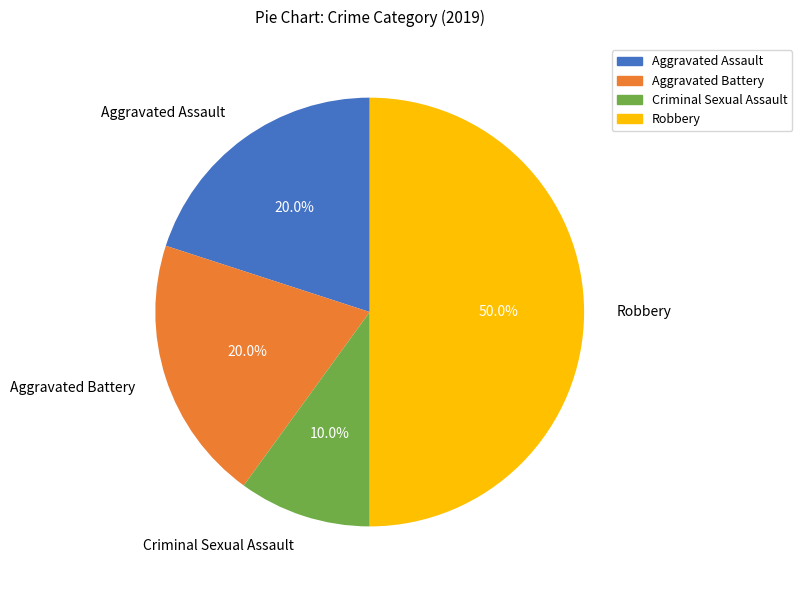

How many segments does this pie chart have?

4